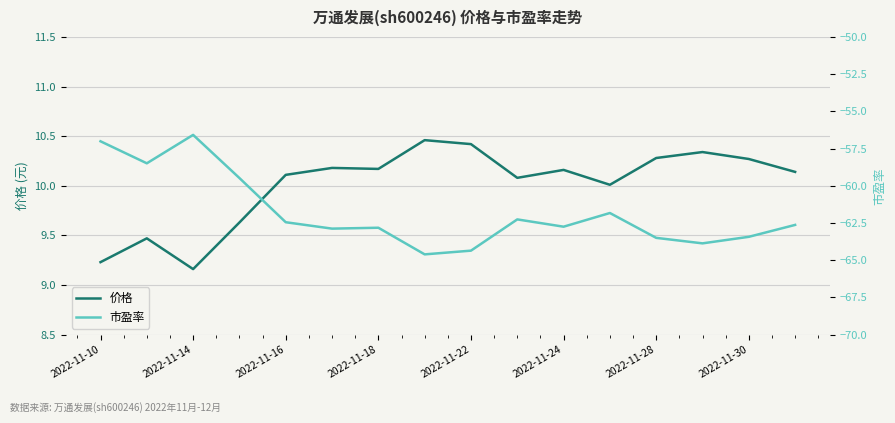

Reading right to left, extract all data points from this chart.

价格: 10.1	10.3	10.3	10.3	10.0	10.2	10.1	10.4	10.5	10.2	10.2	10.1	9.6	9.2	9.5	9.2
市盈率: -62.6	-63.4	-63.9	-63.5	-61.8	-62.8	-62.3	-64.4	-64.6	-62.8	-62.9	-62.5	-59.5	-56.6	-58.5	-57.0